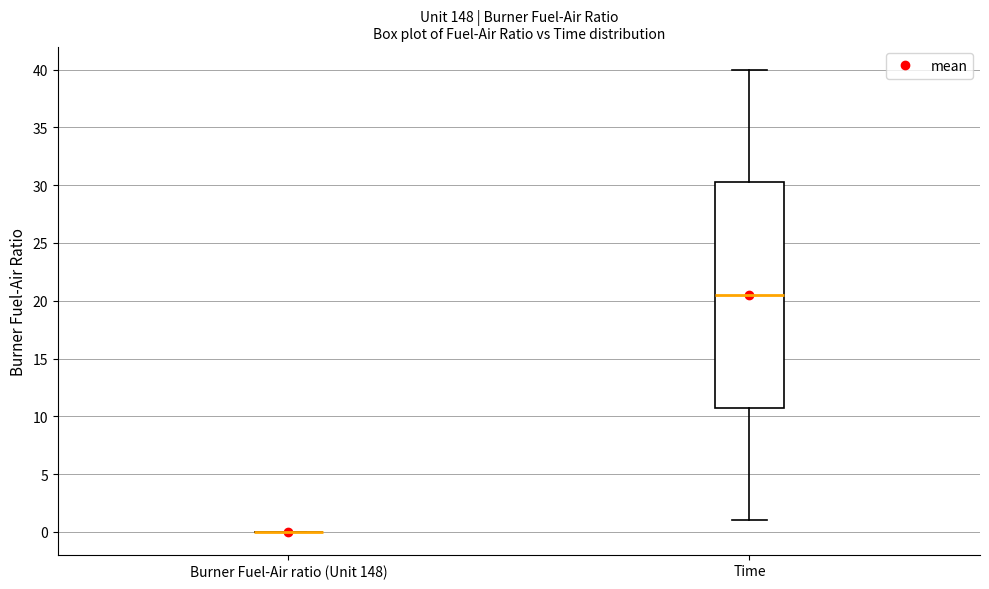

Where is the lower edge of the box for Time on the y-axis? The values are not printed on the chart, so give them approximately, as read against the axis.

11.0